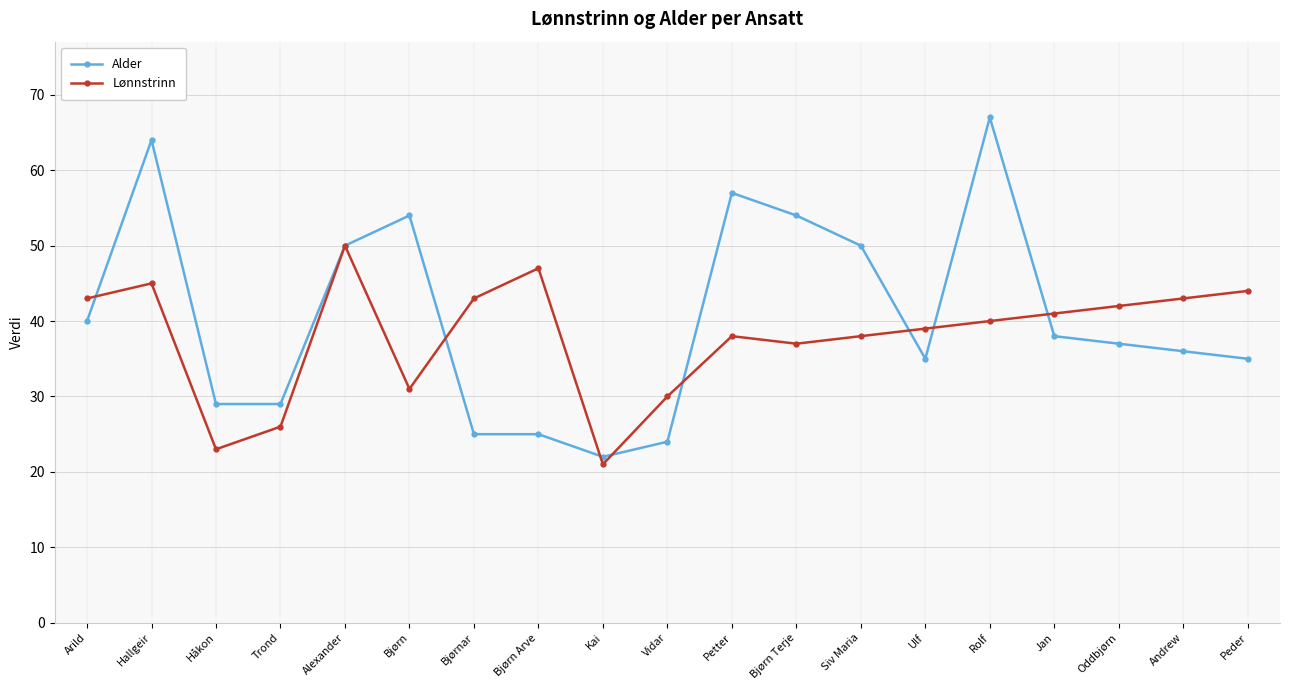

At which label does Alder first exceed 37?

Arild